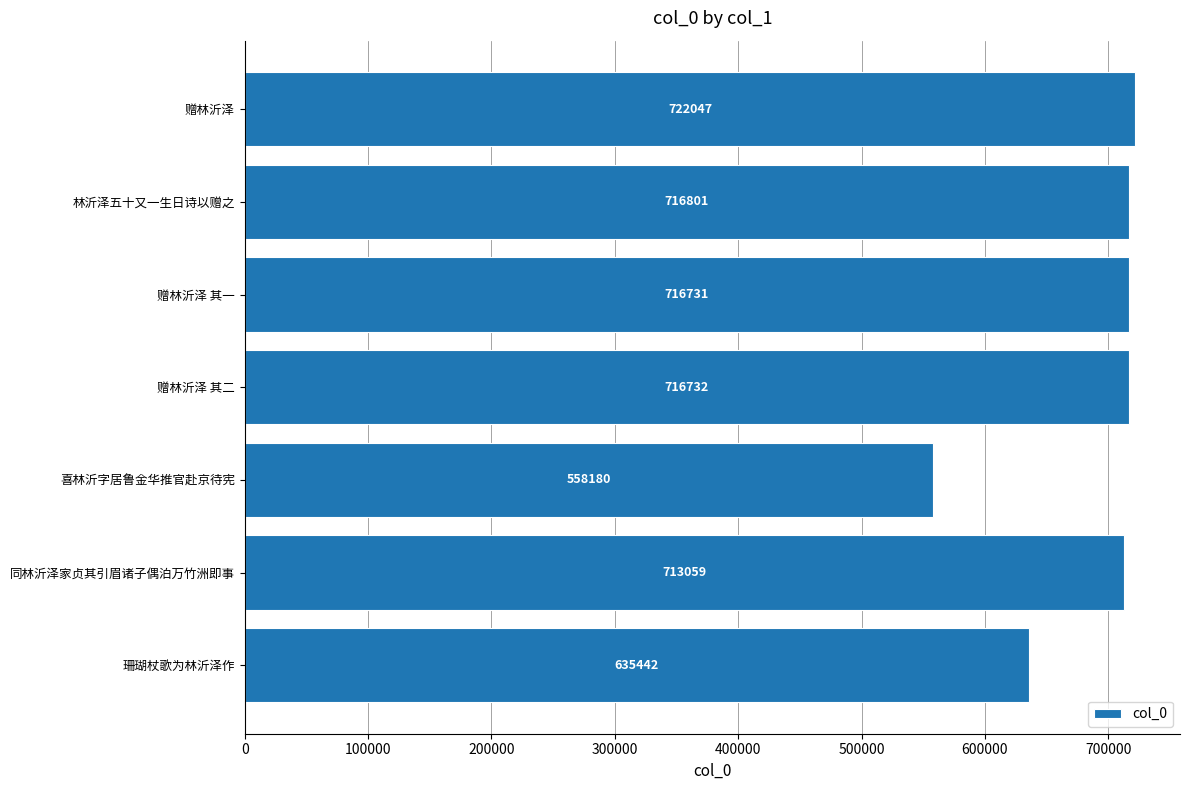

Which has a higher value, 珊瑚杖歌为林沂泽作 or 赠林沂泽?

赠林沂泽